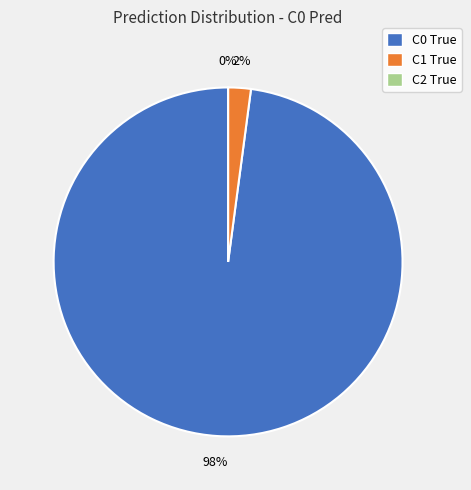

Count the number of slices in the pie.

3